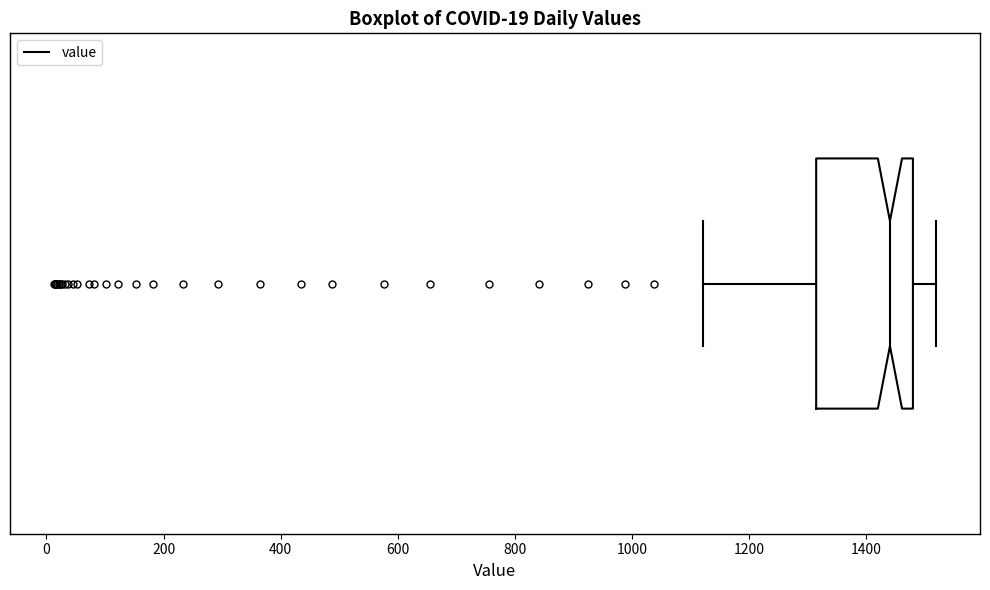

Where is the left edge of the box on the x-axis? The values are not printed on the chart, so give them approximately, as read against the axis.

1320